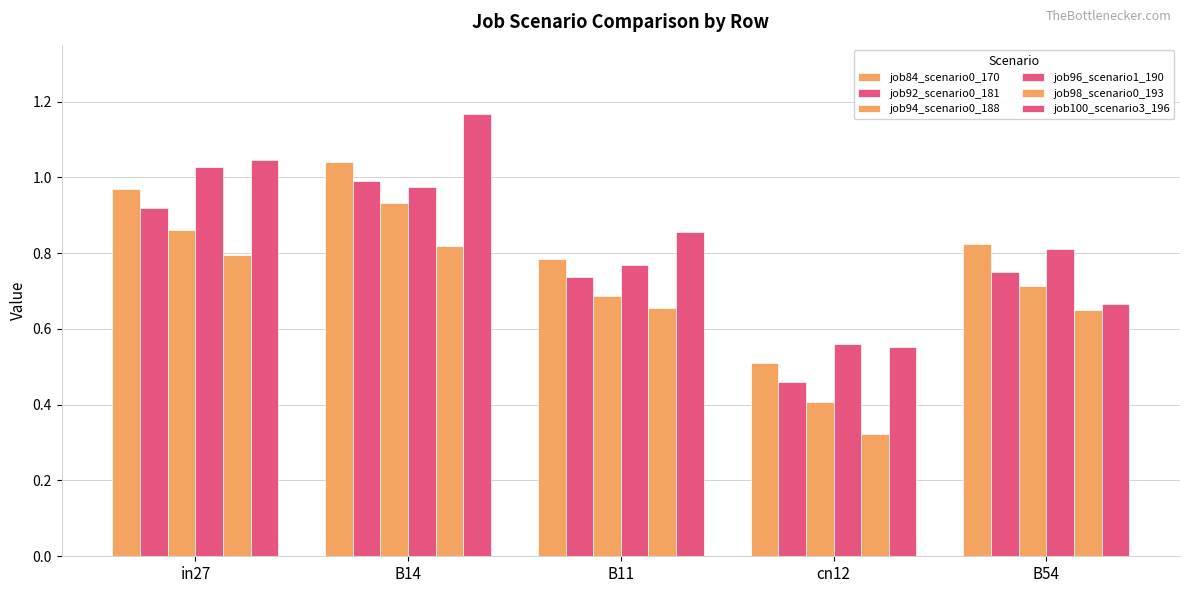

The value of job96_scenario1_190 at cn12 is 0.9. True or false?

False